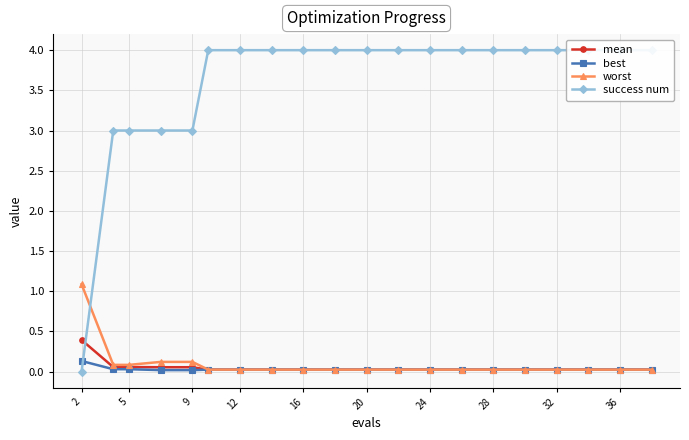

What is the maximum value shown in the chart?

4.0